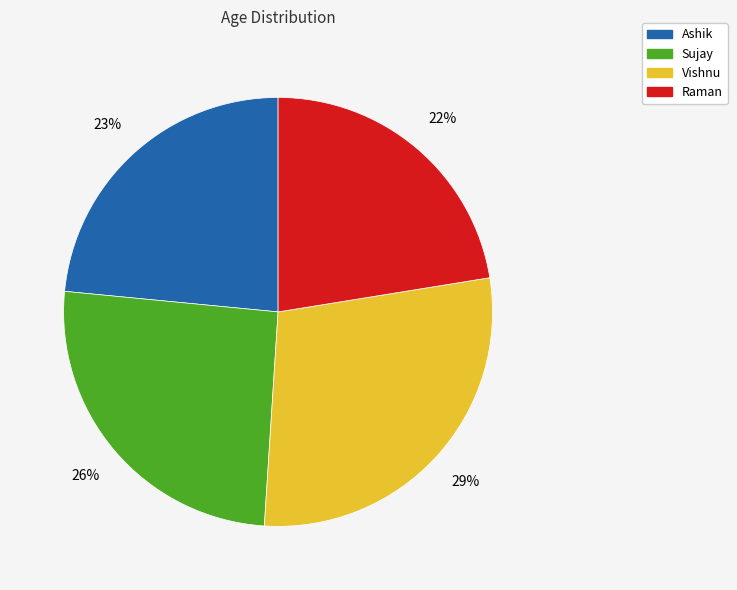

Does Ashik account for over 50% of the chart?

No